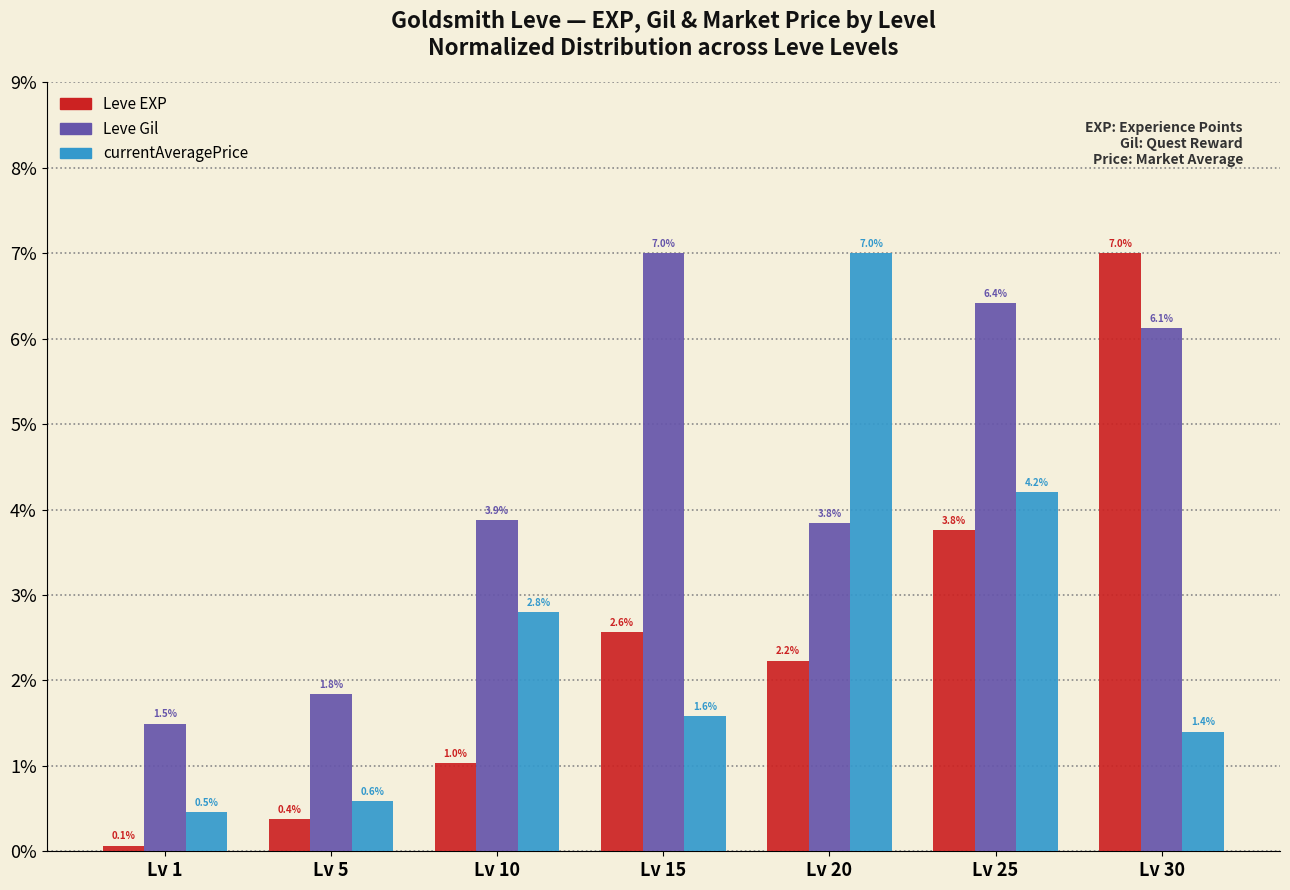

Reading right to left, extract all data points from this chart.

Leve EXP: 7.0	3.8	2.2	2.6	1.0	0.4	0.1
Leve Gil: 6.1	6.4	3.8	7.0	3.9	1.8	1.5
currentAveragePrice: 1.4	4.2	7.0	1.6	2.8	0.6	0.5